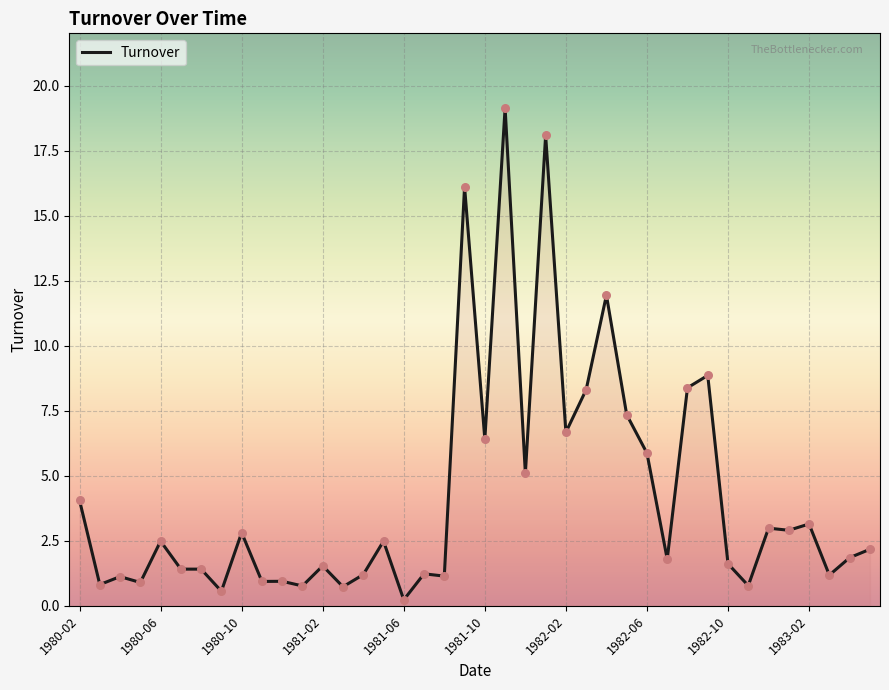

What is the maximum value shown in the chart?

19.1